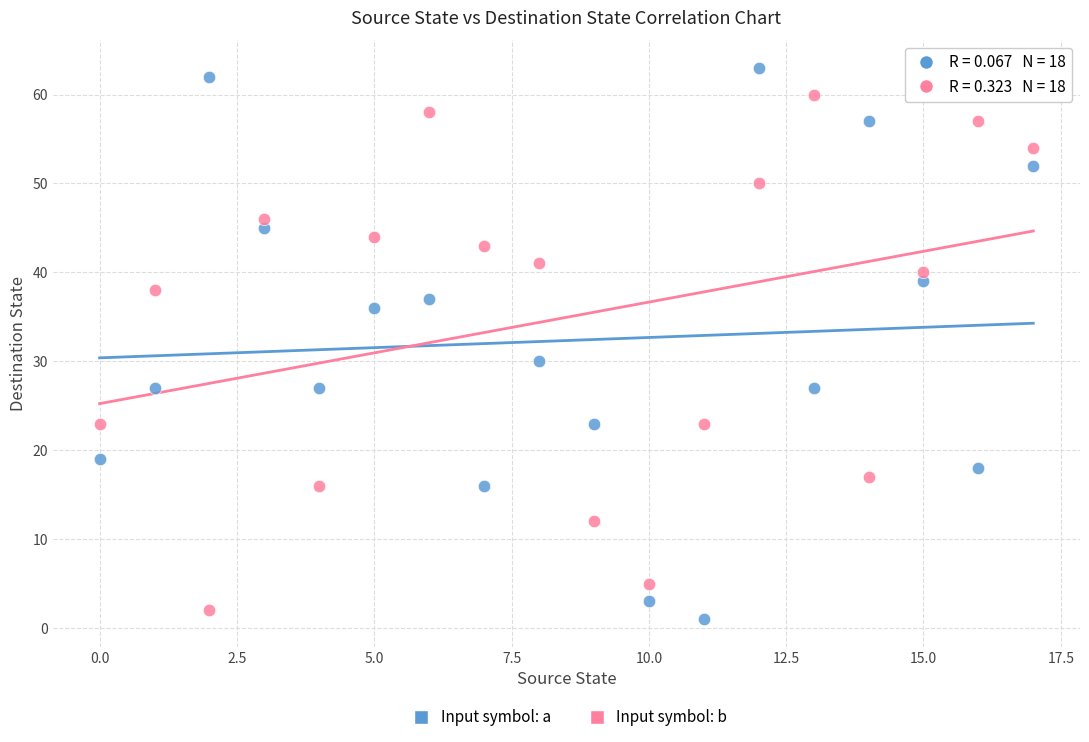

Across all data points, what is the range of Y values (max minus min)?

62